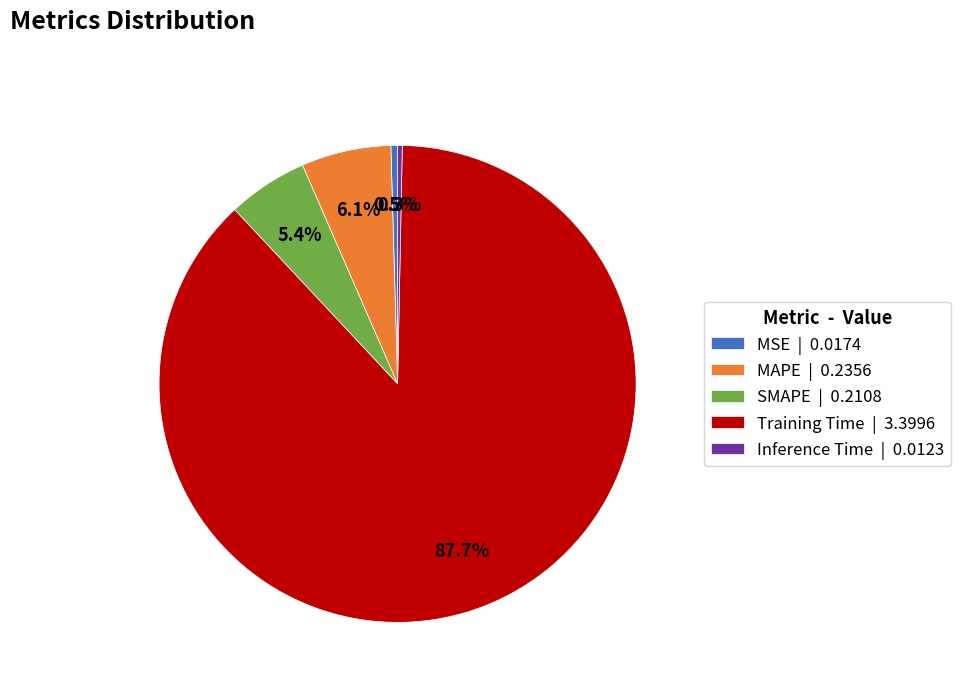

Which category accounts for the majority?

Training Time